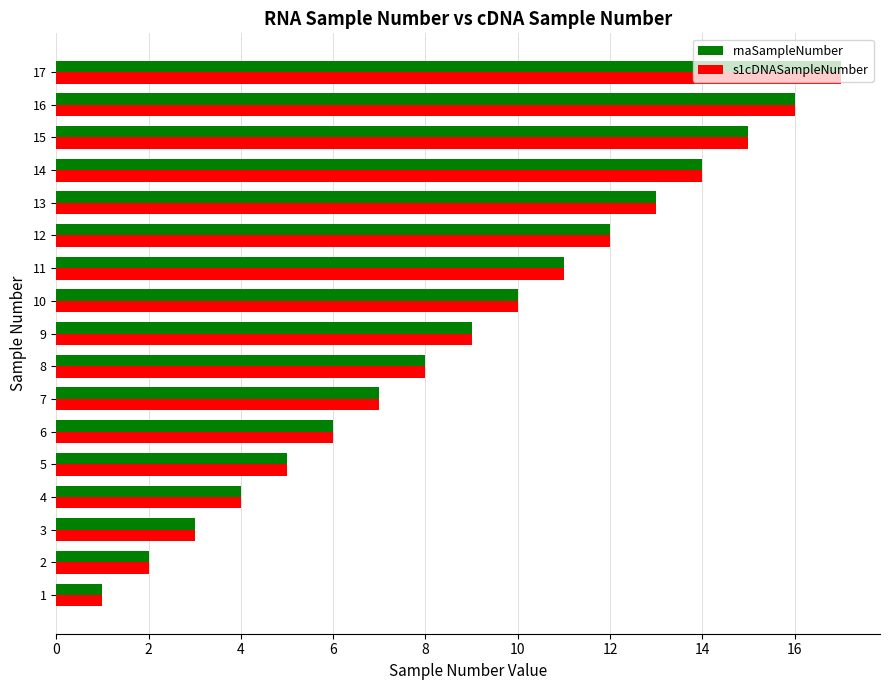

What is the average value of the rnaSampleNumber series?

9